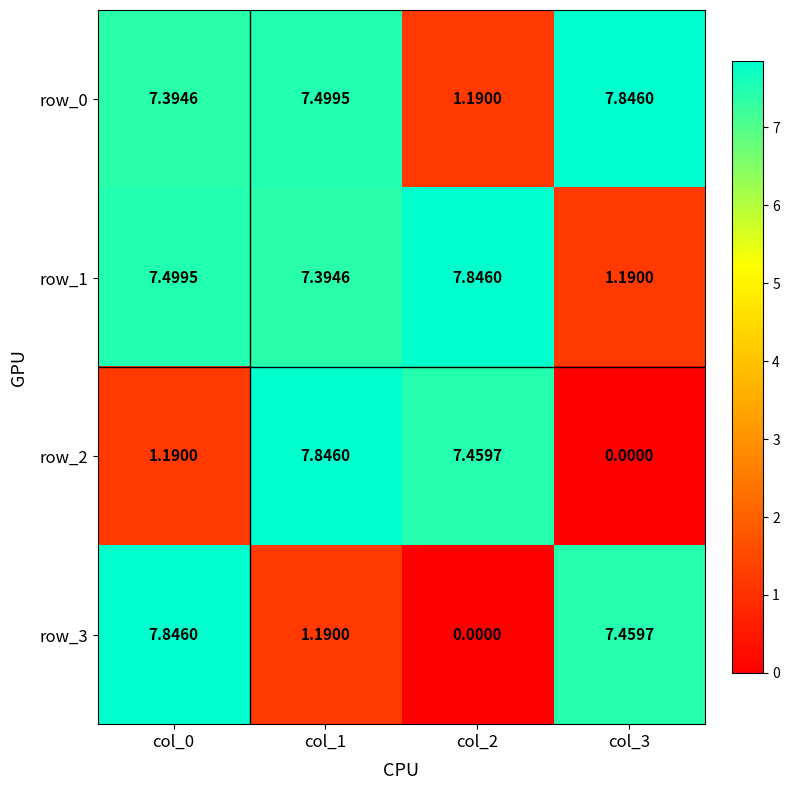

What is the greatest value displayed?

7.8